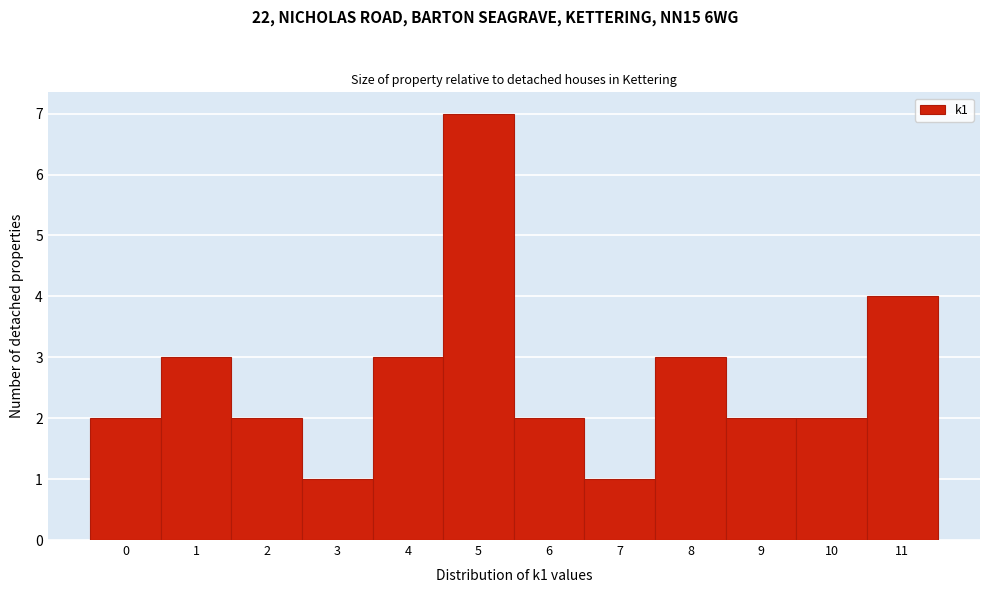

Reading left to right, transcribe this chart: for each bar, give the range it covers on the x-axis and its height. The values are not printed on the chart, so give them approximately, as read against the axis.

-0.5 to 0.5: 2
0.5 to 1.5: 3
1.5 to 2.5: 2
2.5 to 3.5: 1
3.5 to 4.5: 3
4.5 to 5.5: 7
5.5 to 6.5: 2
6.5 to 7.5: 1
7.5 to 8.5: 3
8.5 to 9.5: 2
9.5 to 10.5: 2
10.5 to 11.5: 4